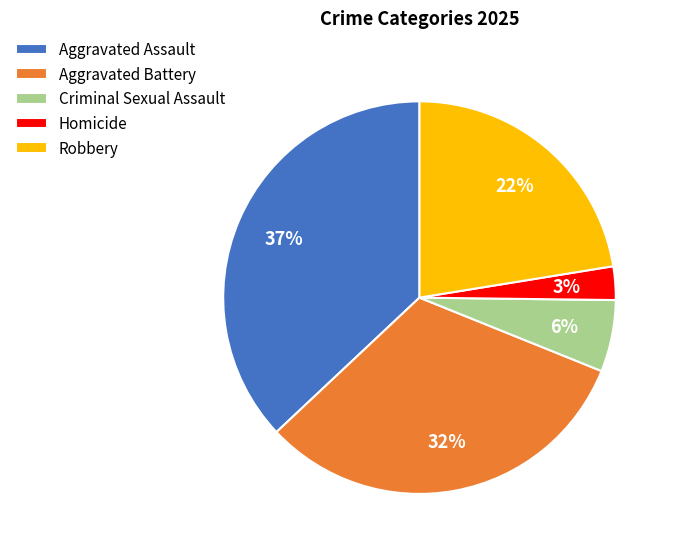

Count the number of slices in the pie.

5